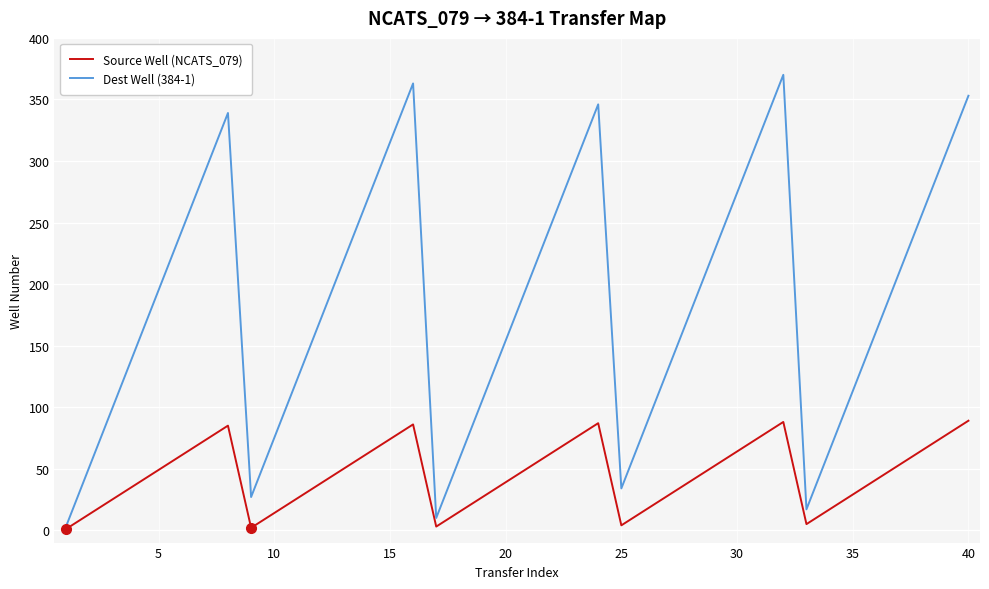

What is the sum of all Source Well (NCATS_079) values?

1800